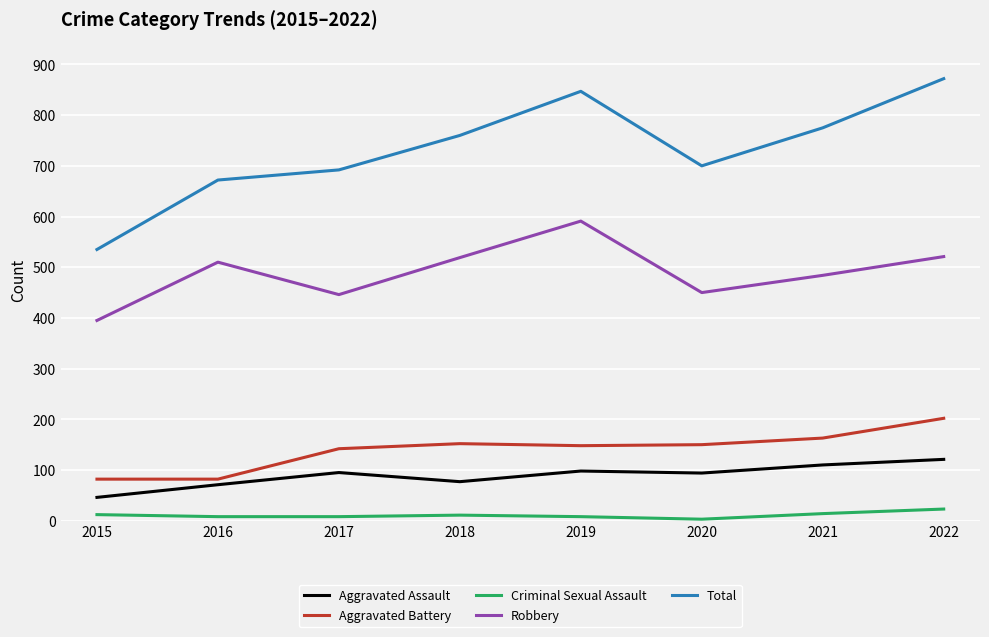

Is it true that Total equals 1026 at 2016?

False